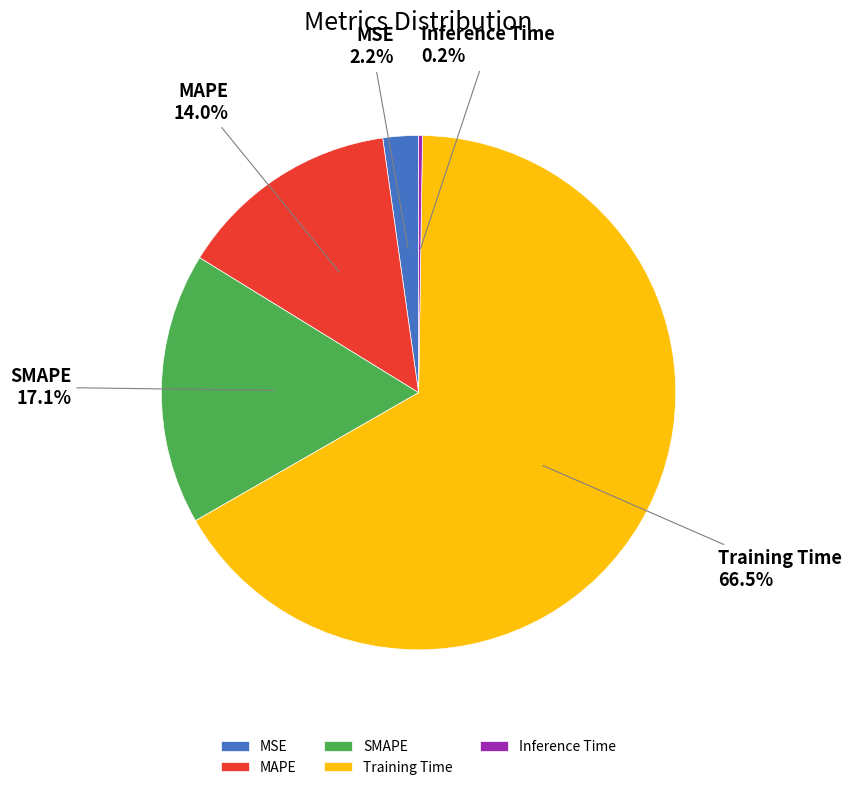

Which has a higher value, Training Time or MSE?

Training Time